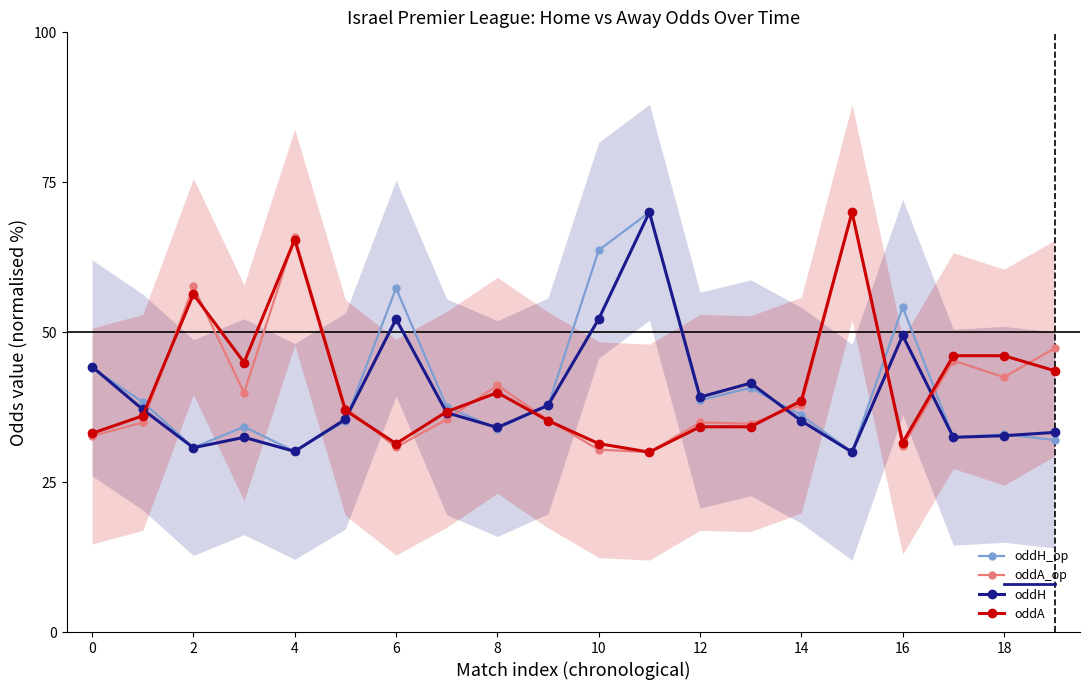

True or false: oddH has a value of 19.1 at 8.

False